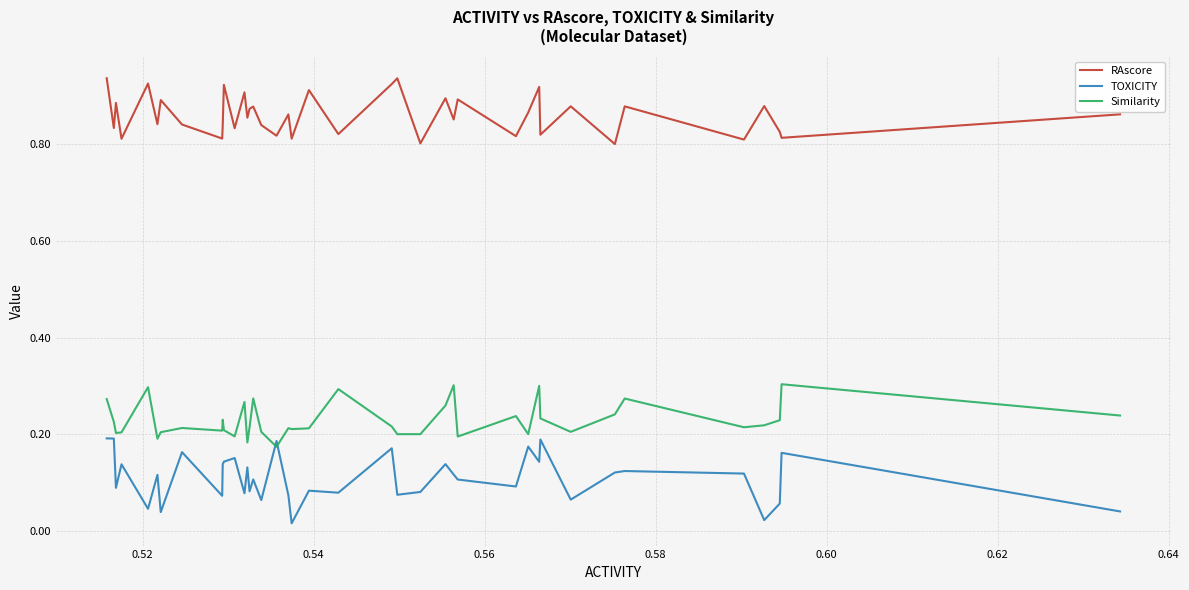

Rank the series by their average value, from highest to lowest.

RAscore, Similarity, TOXICITY